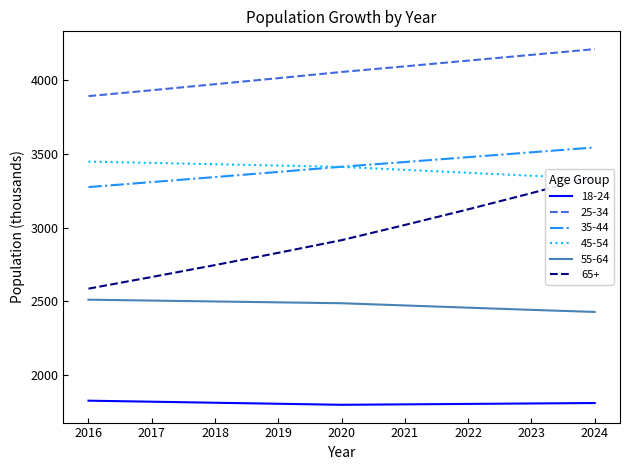

Is the value of 25-34 at 2024 greater than the value of 18-24 at 2022?

Yes